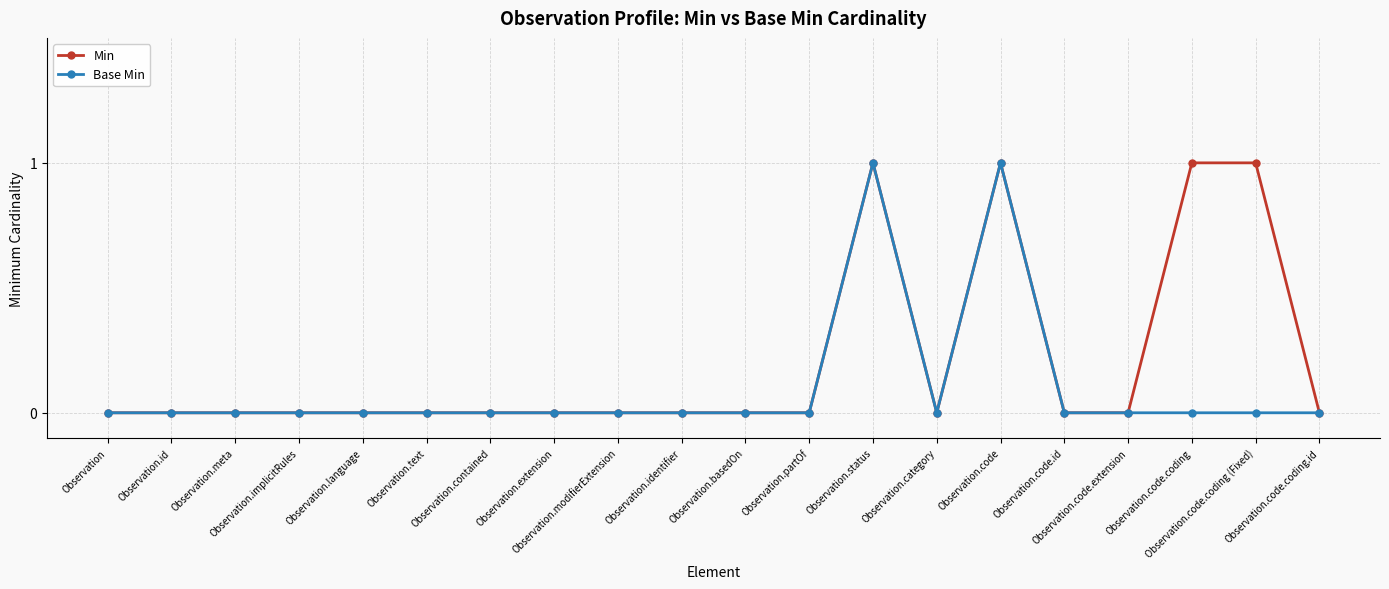

What is the difference between the second highest and minimum values in the Min series?

1